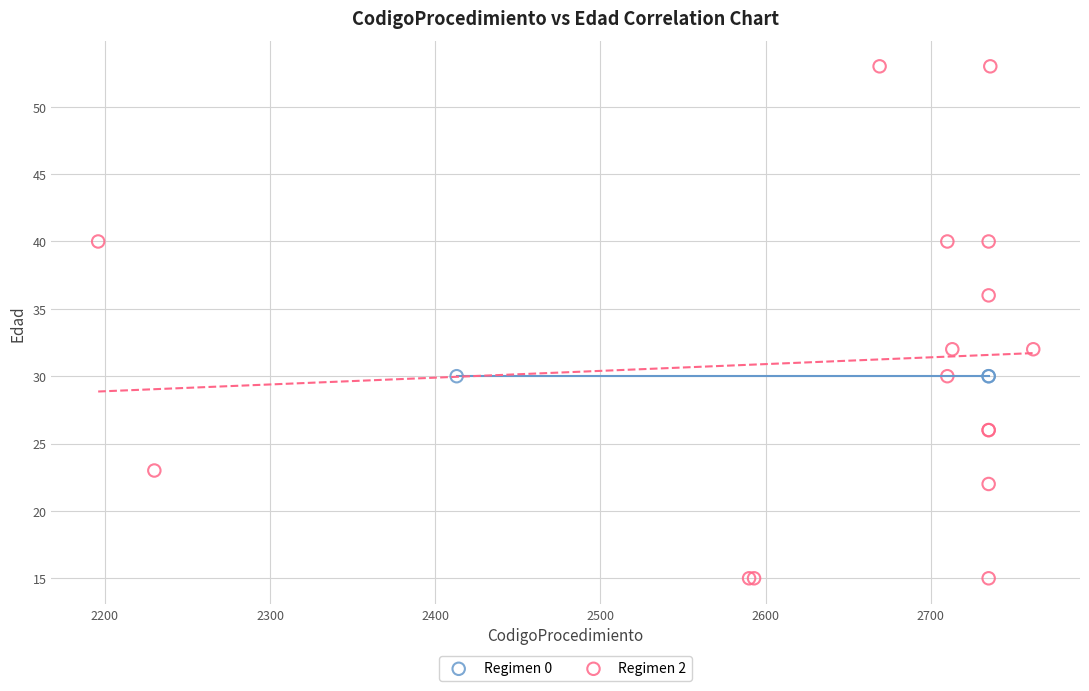

Which series reaches the maximum Y coordinate?

Regimen 2